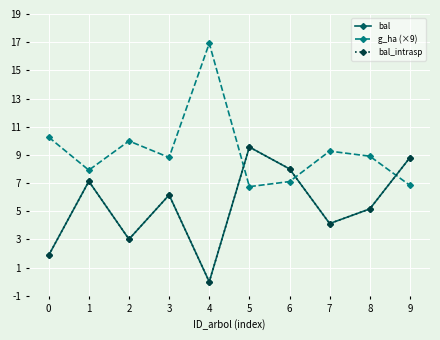

Reading left to right, what are all the values shown in this chart?

bal: 0=1.9	1=7.1	2=3.0	3=6.2	4=0.0	5=9.6	6=8.0	7=4.1	8=5.2	9=8.8
g_ha (×9): 0=10.3	1=7.9	2=10.0	3=8.8	4=16.9	5=6.8	6=7.1	7=9.3	8=8.9	9=6.8
bal_intrasp: 0=1.9	1=7.1	2=3.0	3=6.2	4=0.0	5=9.6	6=8.0	7=4.1	8=5.2	9=8.8